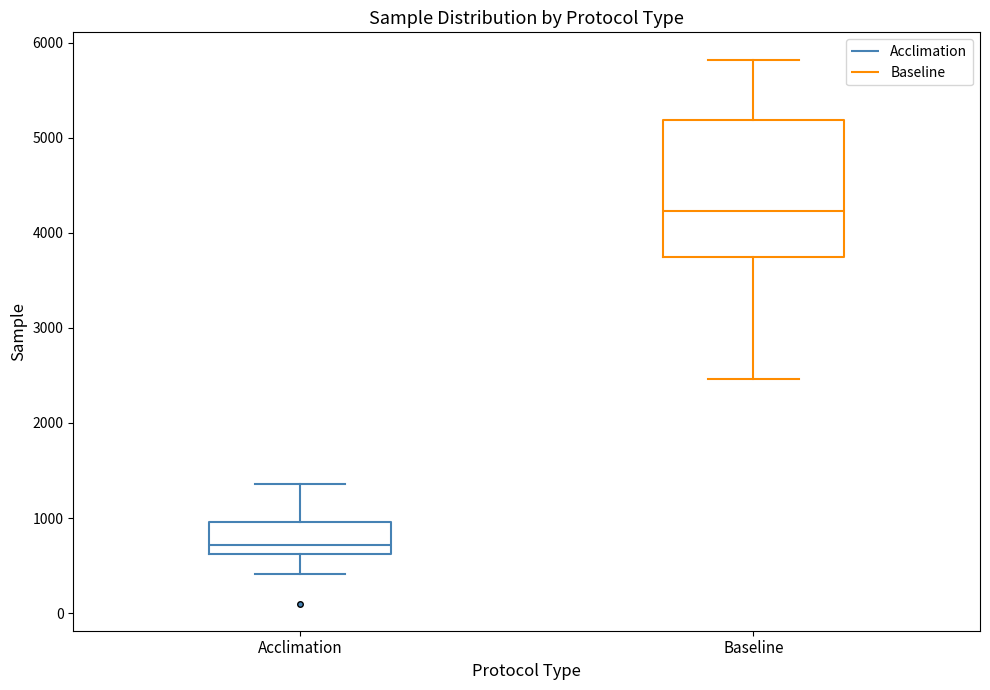

Reading left to right, read every box against the y-axis: the position of its median line, the range the box covers, and the ends of its whiskers. The values are not printed on the chart, so give them approximately, as read against the axis.

Acclimation: median 700, box 600 to 1000, whiskers 400 to 1400
Baseline: median 4200, box 3700 to 5200, whiskers 2500 to 5800